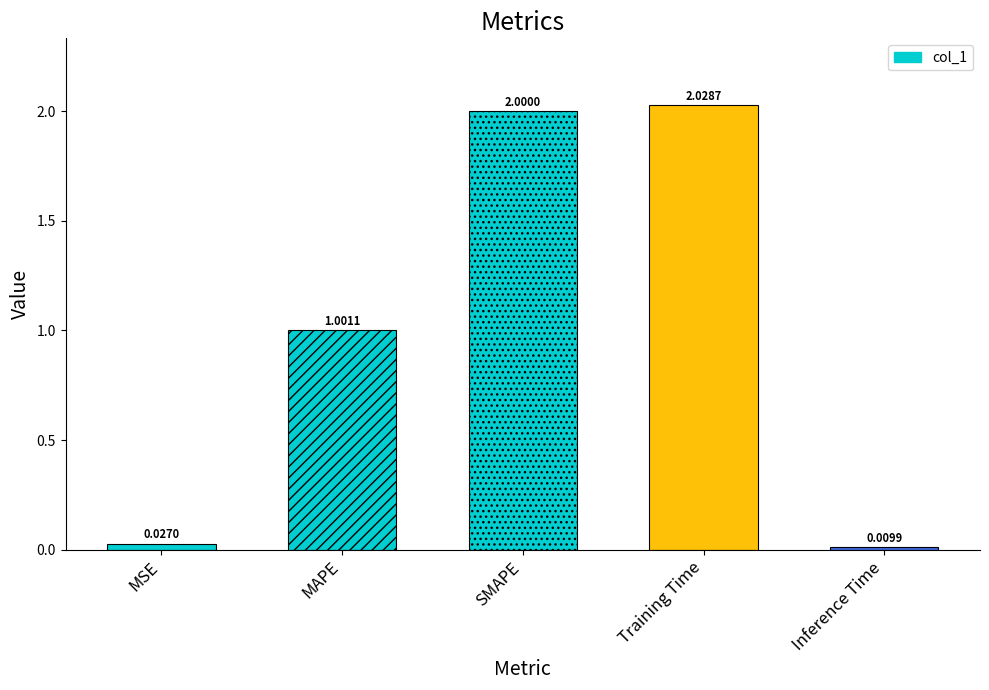

What is the label of the 5th bar from the right?

MSE